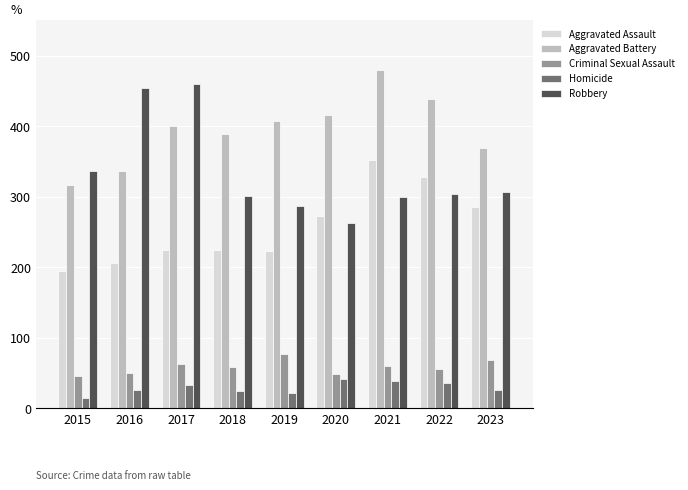

Read the Aggravated Assault value at 2019.

223